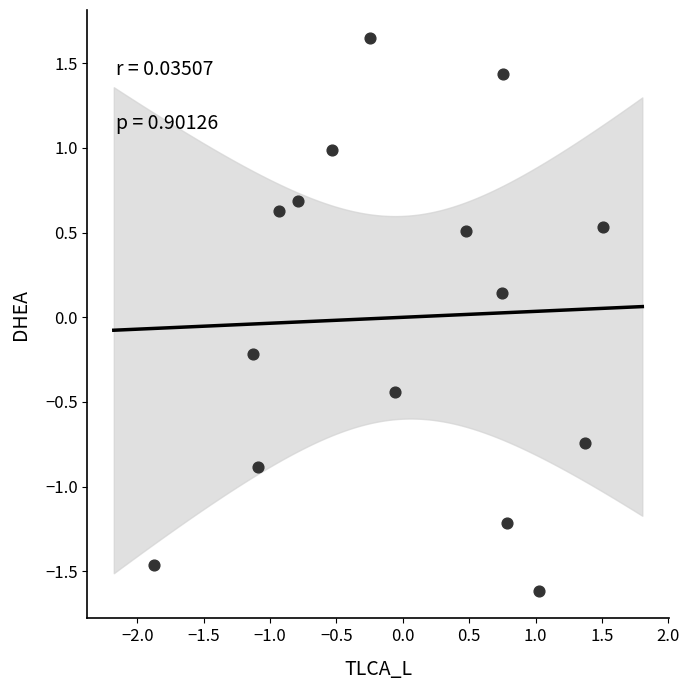

What is the range of X values (max minus min)?

3.4